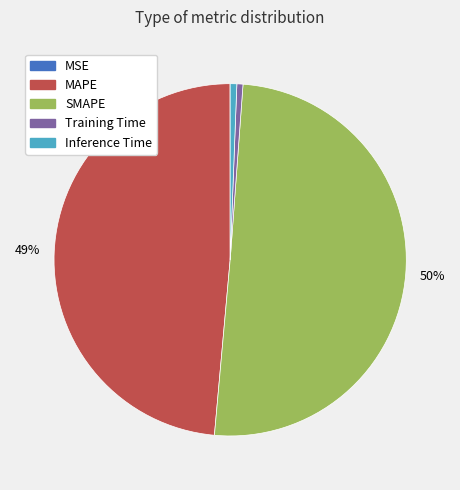

What is the largest slice in the pie chart?

SMAPE